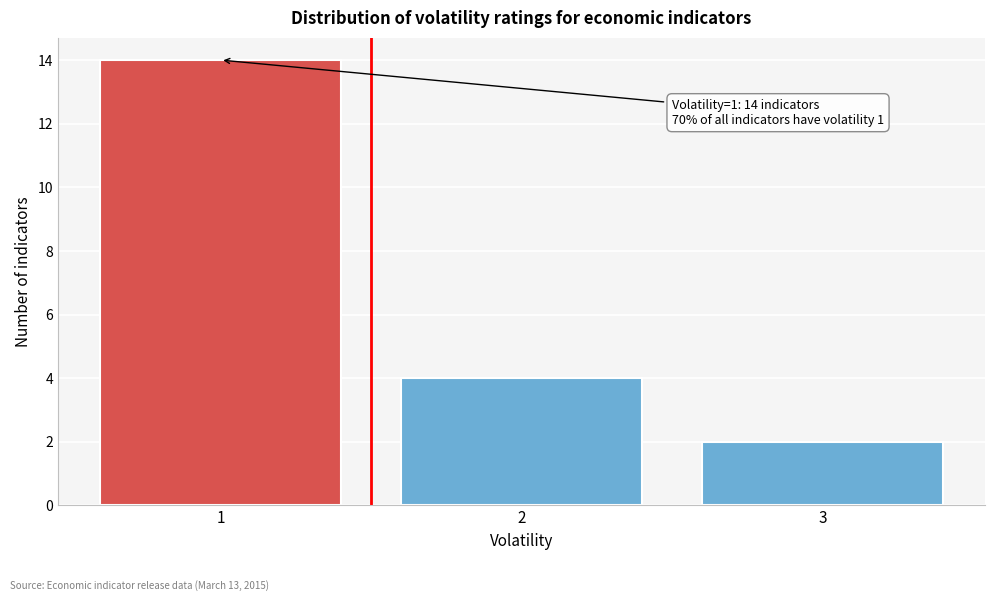

Reading right to left, what are all the values shown in this chart?

3=2	2=4	1=14